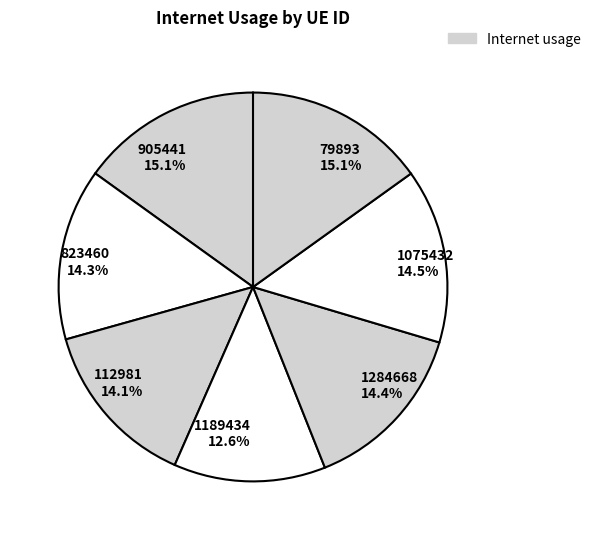

What percentage is the 905441 slice, to the nearest percent?

15%